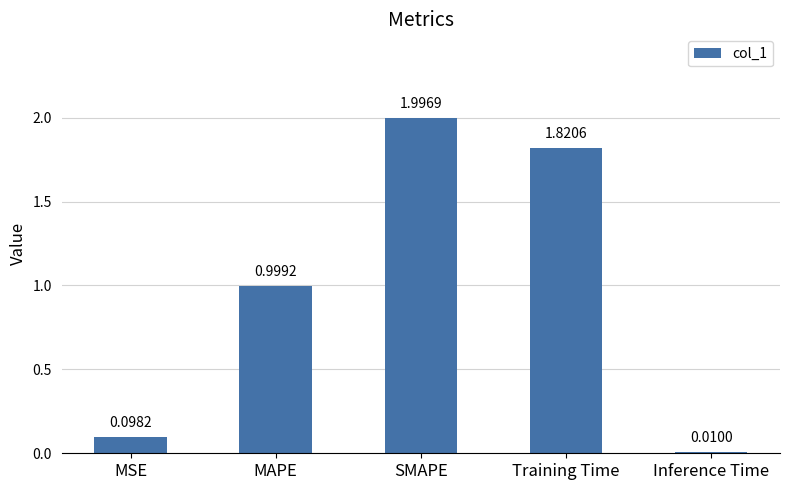

Is it true that the value at SMAPE is 2.0?

True